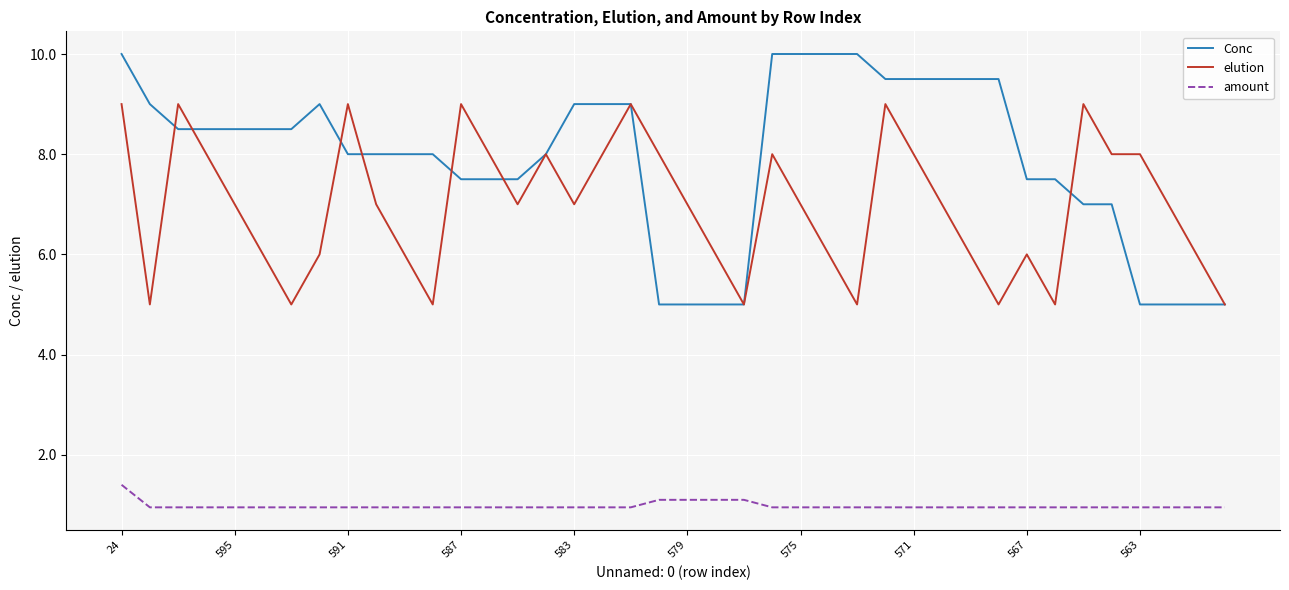

Rank the series by their maximum value, from lowest to highest.

amount, elution, Conc